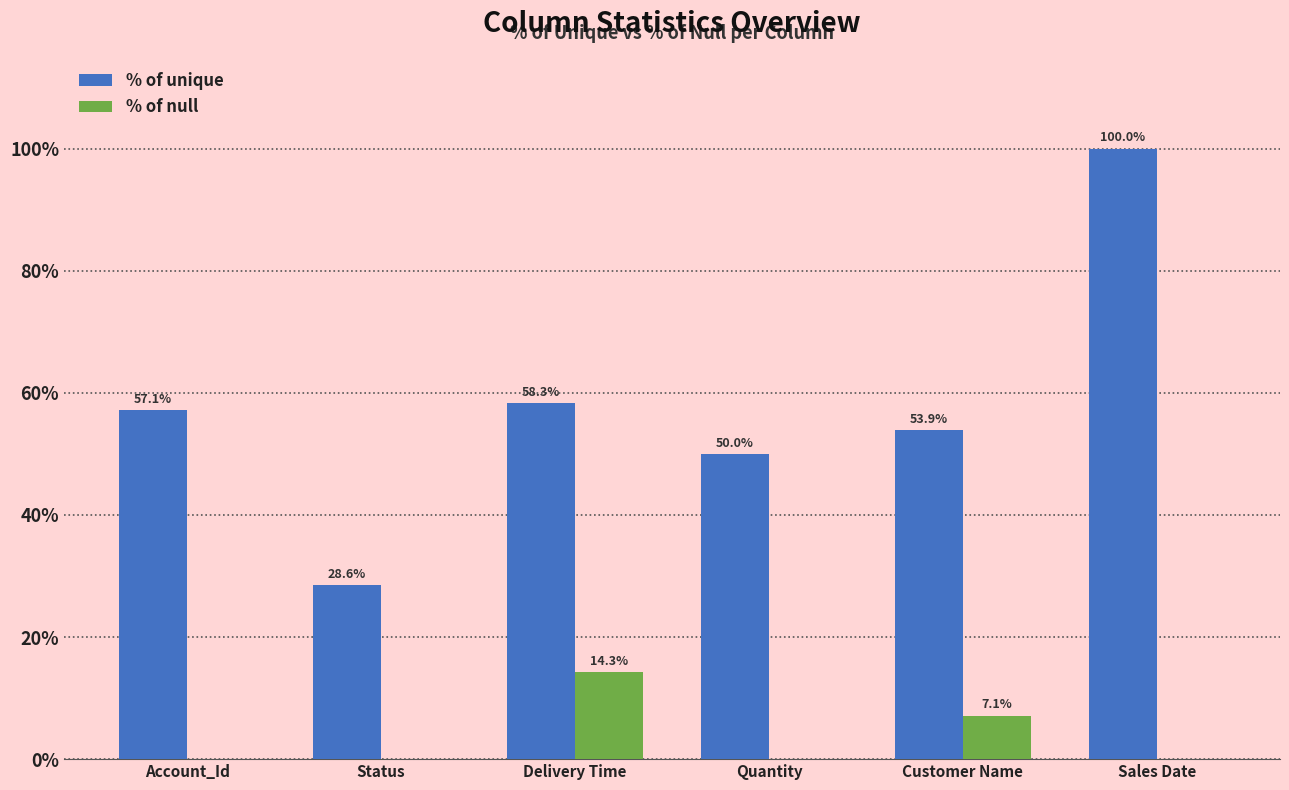

Which series has the largest total across all categories?

% of unique